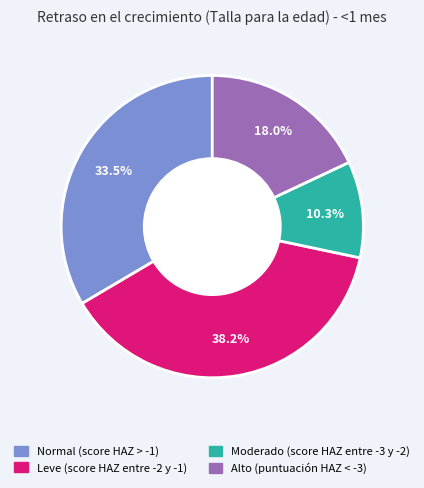

What is the largest slice in the pie chart?

Leve (score HAZ entre -2 y -1)